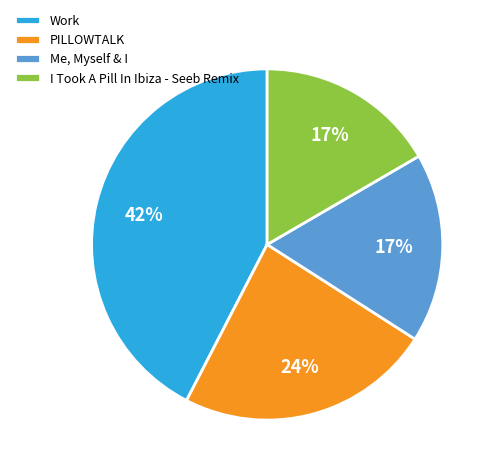

Is there a majority slice in this chart?

No